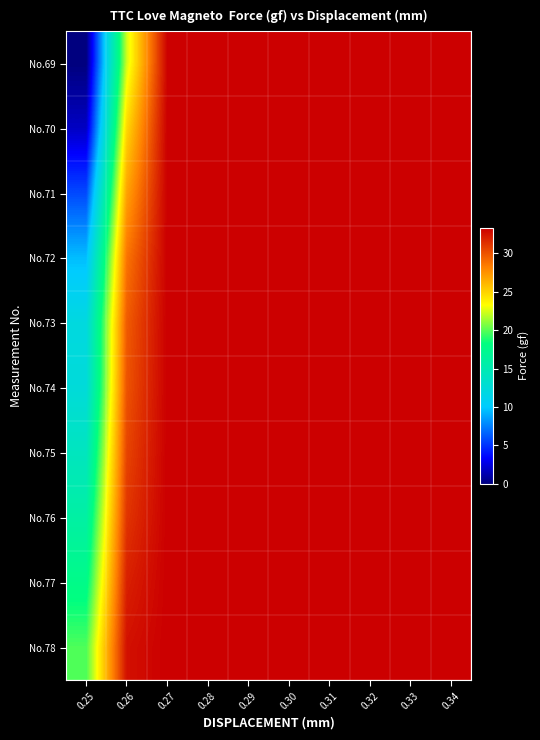

Which category has the highest value across all series?

0.28